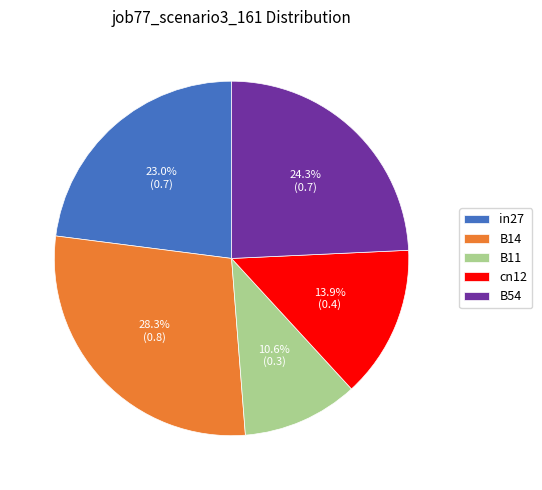

How much of the chart is everything except B54?

75.7%